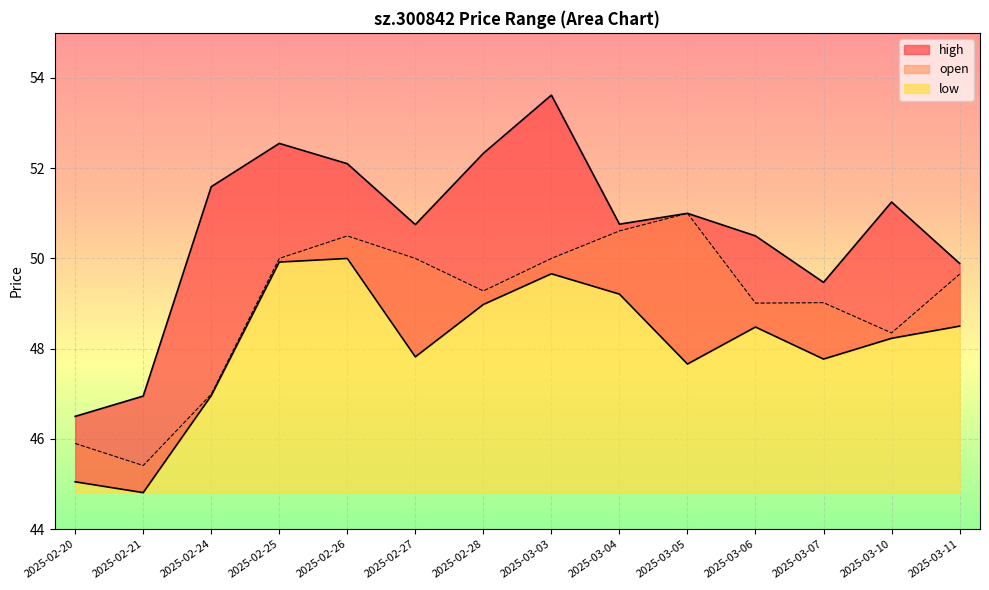

At 2025-03-11, list the series in order from largest to smallest.

high, open, low